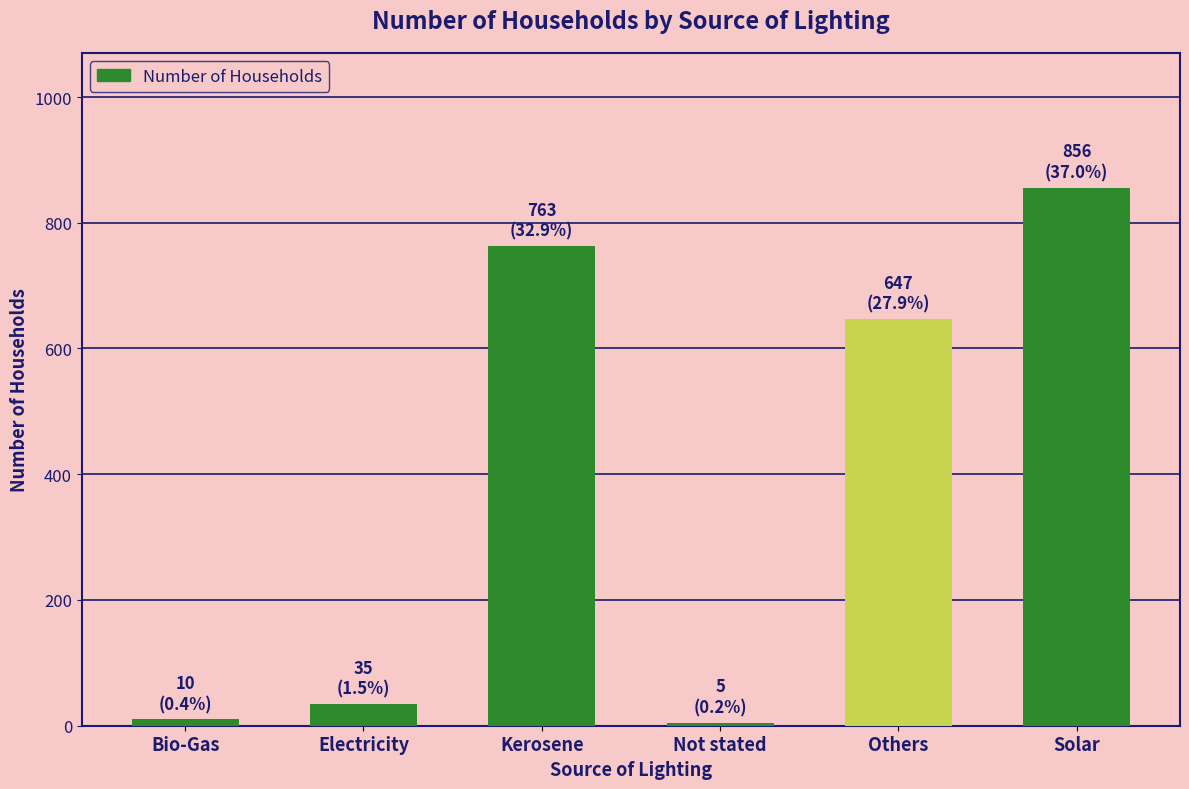

What is the difference between the maximum and minimum values?

851